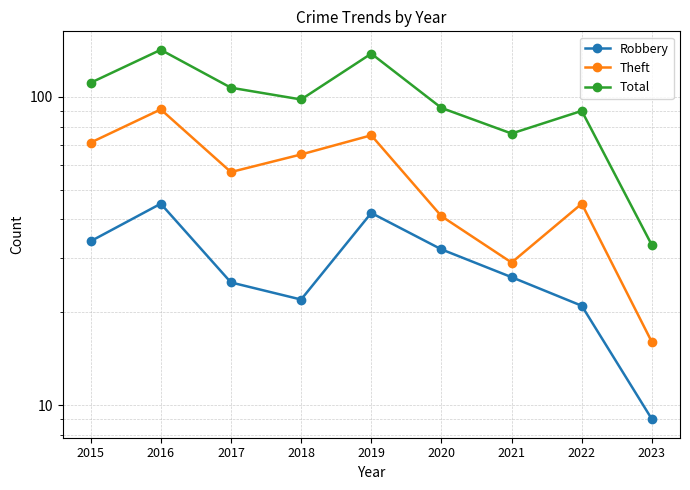

The value of Theft at 2015 is 116. True or false?

False